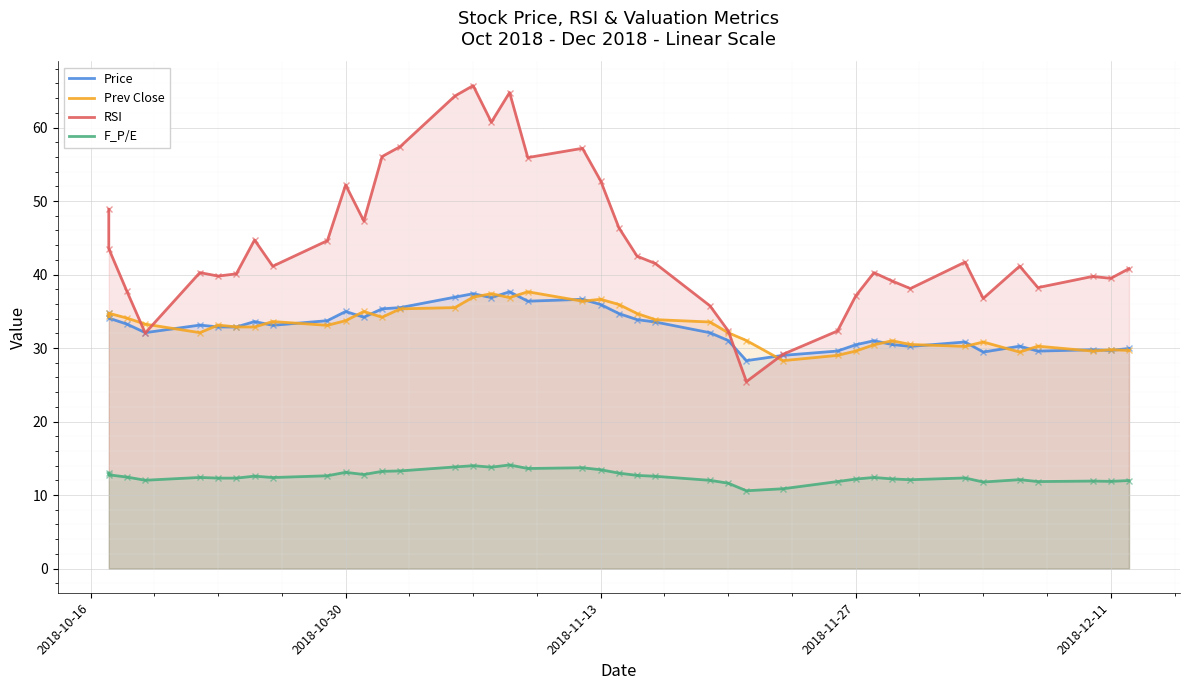

After their last crossing, which series has the higher values: Price or Prev Close?

Price